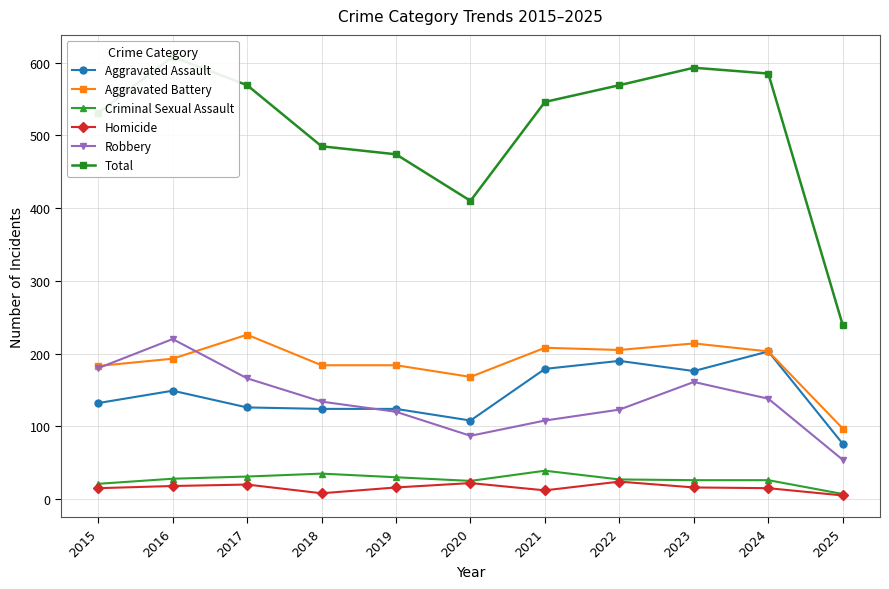

How many interior local valleys does the Total series have?

1